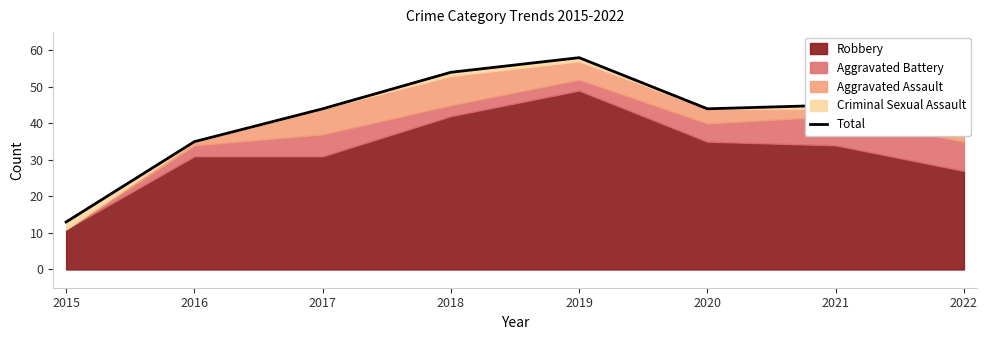

Between 2018 and 2016, which is larger?

2018